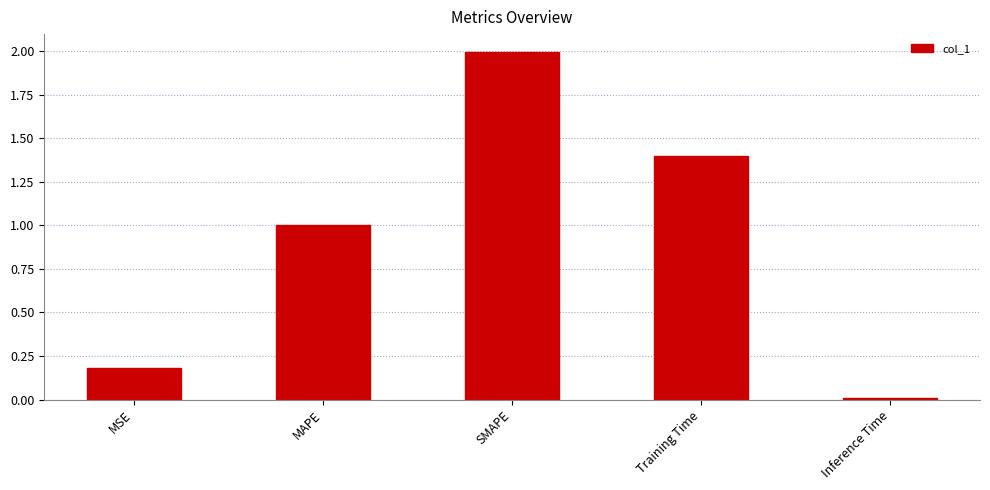

What is the change in value from MAPE to SMAPE?

+1.0